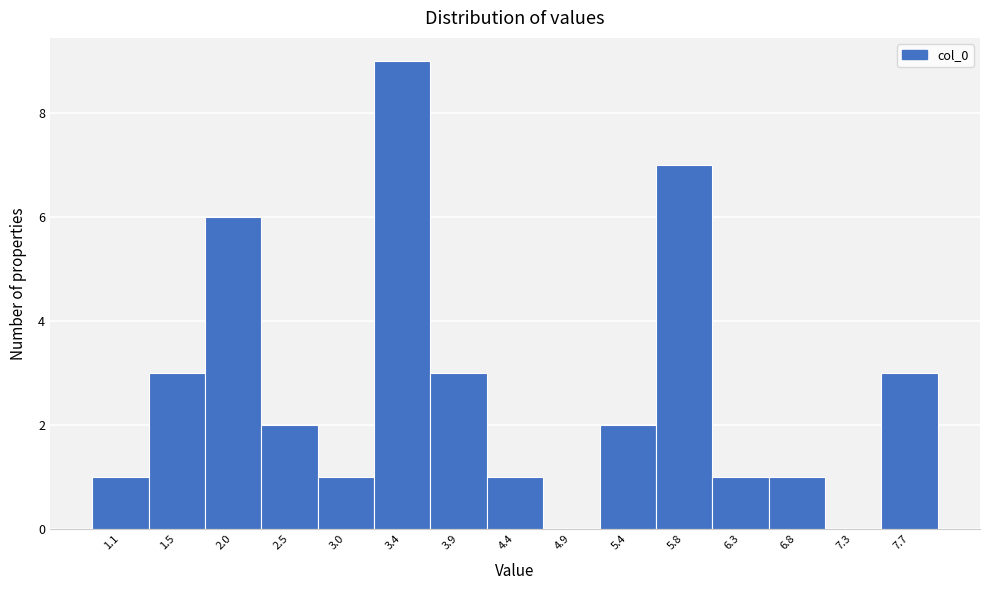

Reading right to left, what are all the values shown in this chart?

7.7=3	7.3=0	6.8=1	6.3=1	5.8=7	5.4=2	4.9=0	4.4=1	3.9=3	3.4=9	3.0=1	2.5=2	2.0=6	1.5=3	1.1=1